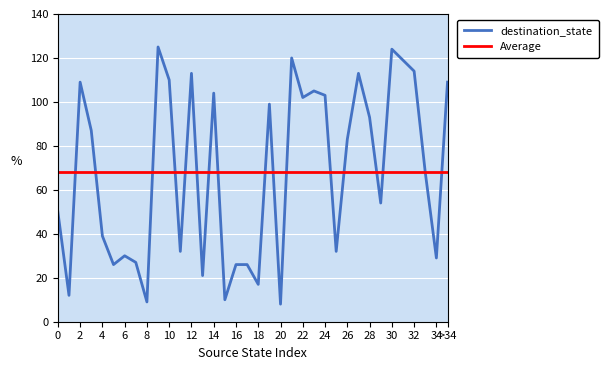

Which series has the largest range (max minus min)?

destination_state